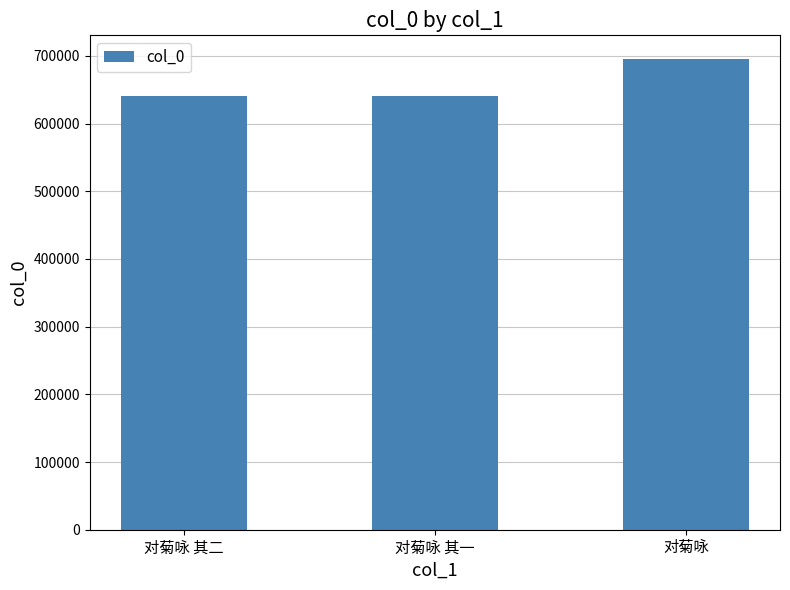

What is the difference between the values at 对菊咏 其一 and 对菊咏?

54257